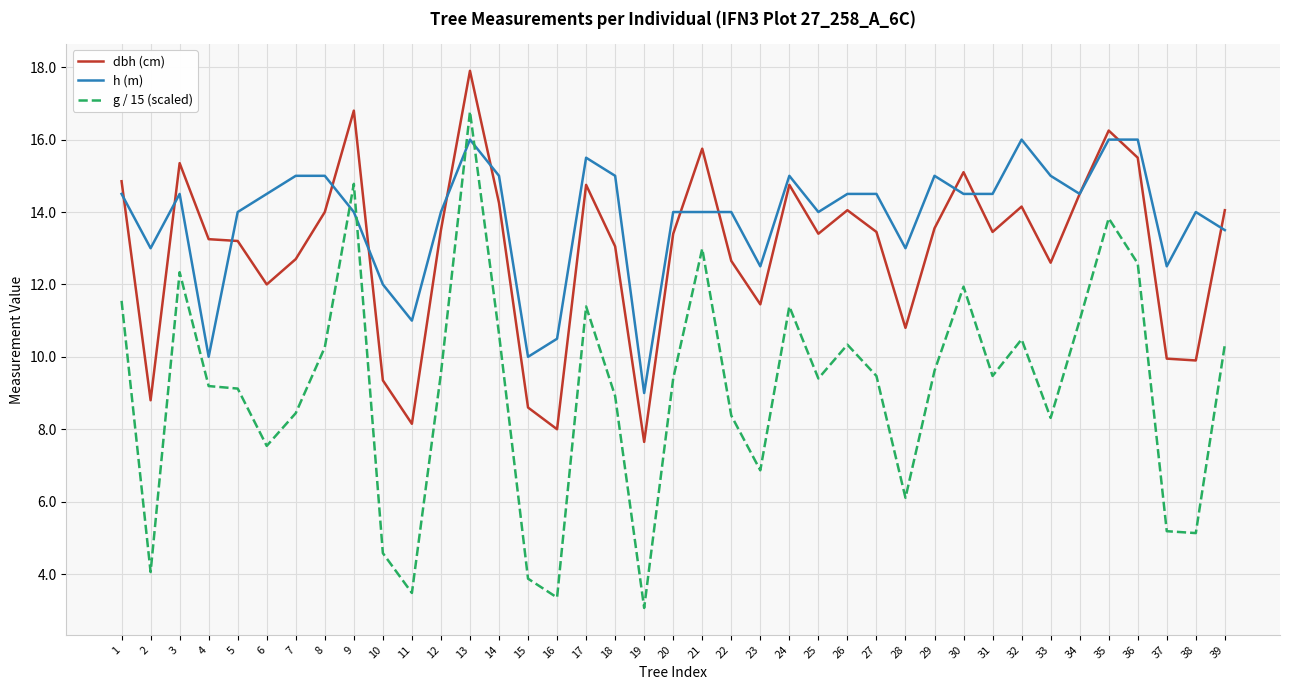

Where do g / 15 (scaled) and h (m) first cross each other?

8 and 9